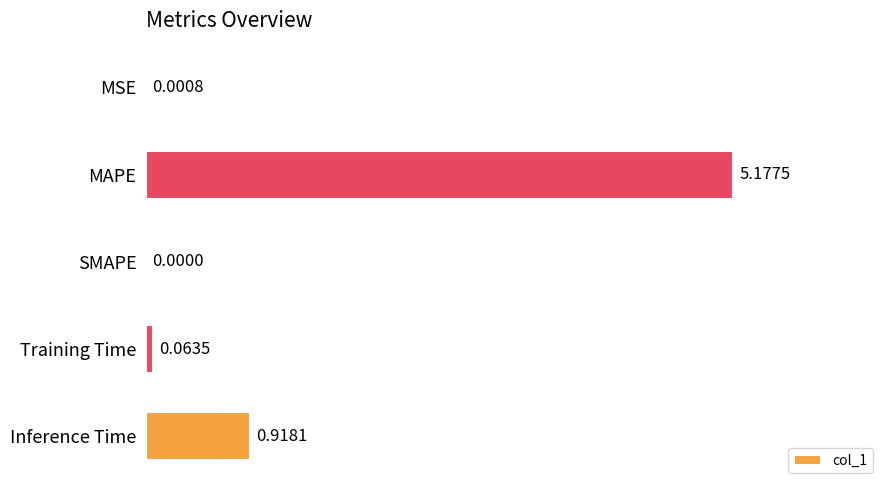

What is the change in value from Training Time to Inference Time?

+0.9